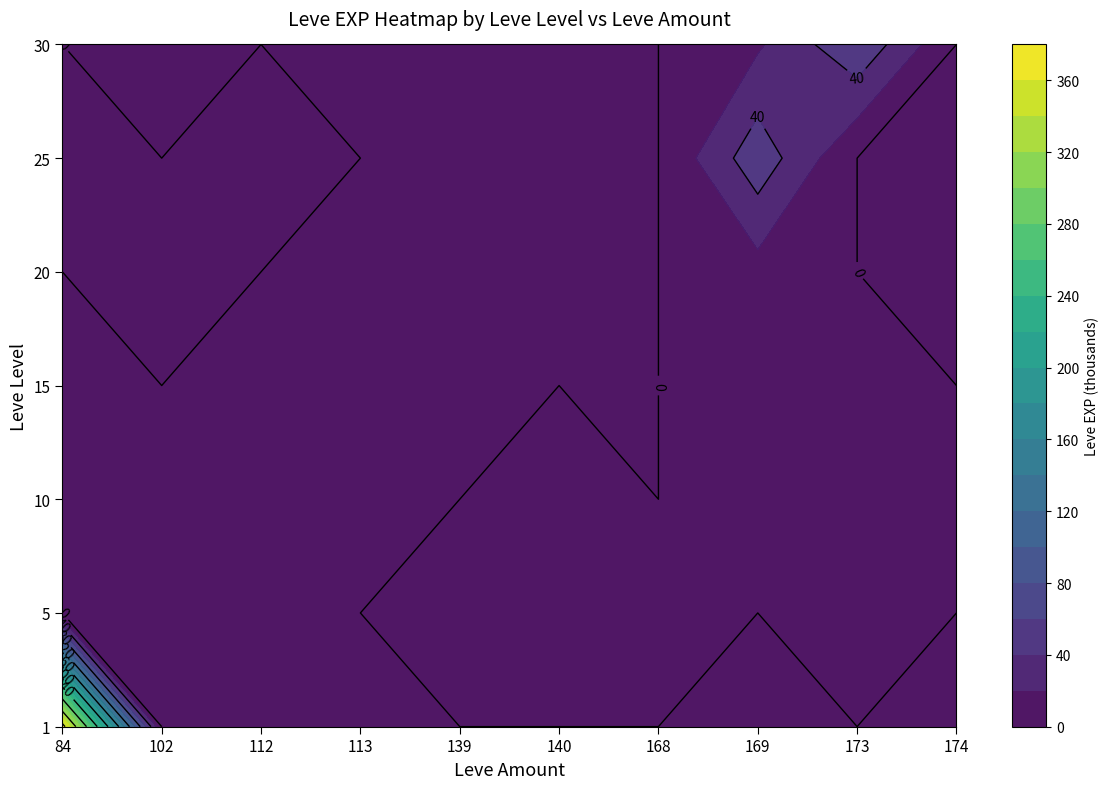

How many values in the 30 series exceed 0?

2